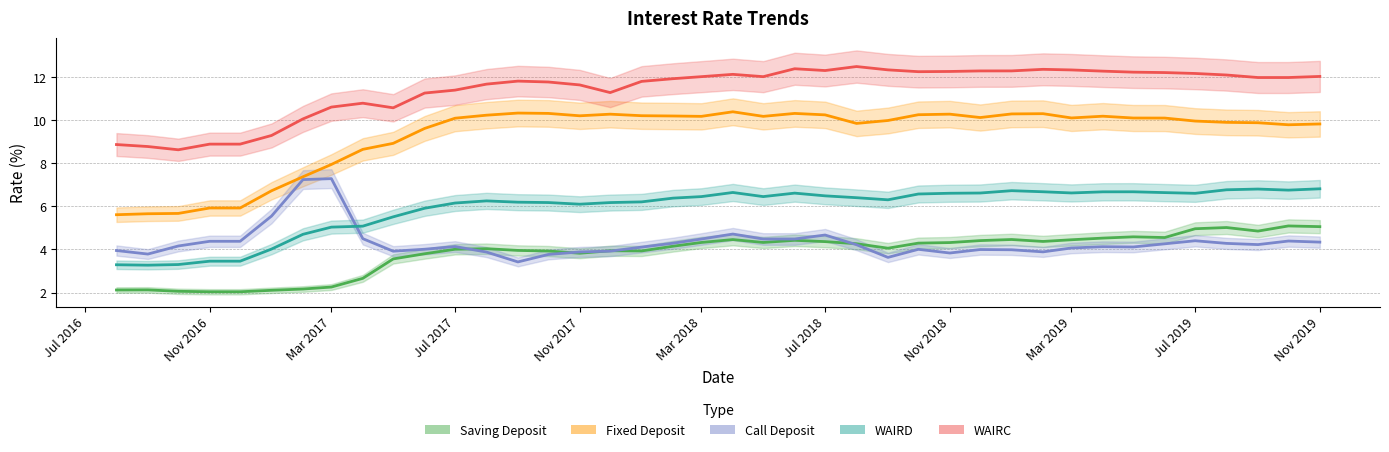

True or false: Saving Deposit has a value of 3.9 at 2018-01-01.

True